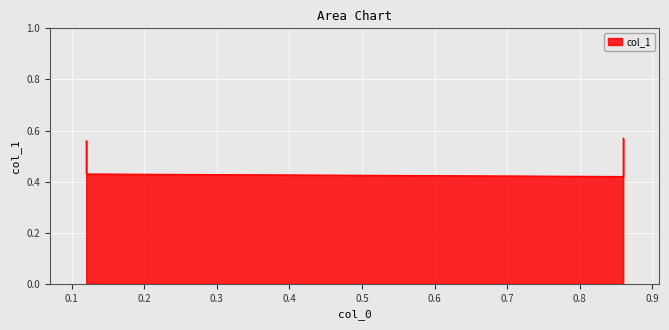

Read the value at 0.86.

0.6